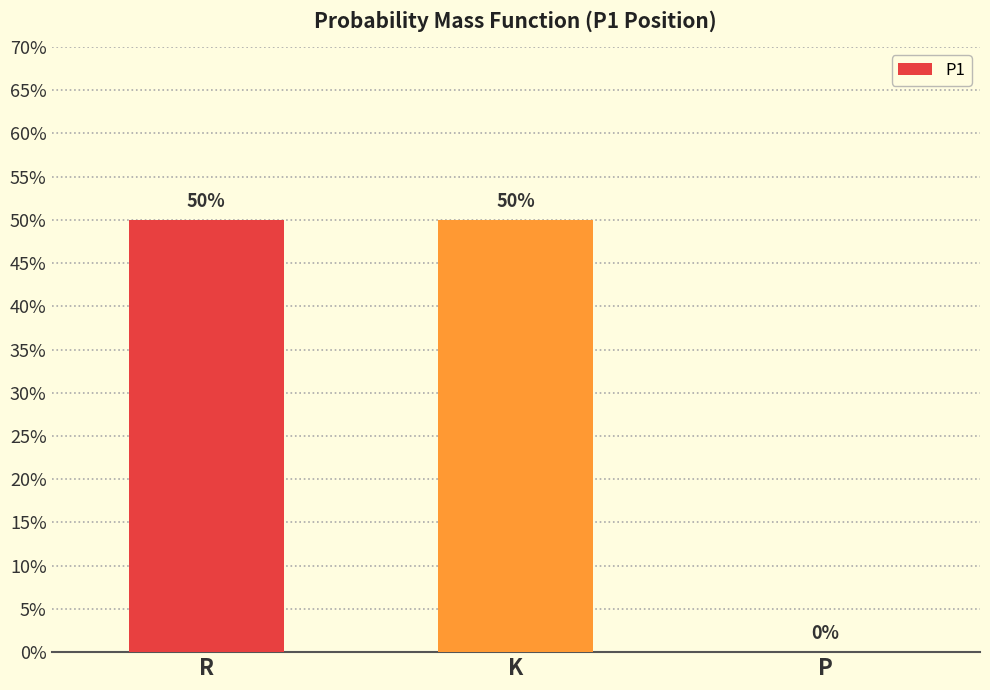

What value does the data have at R?

0.5